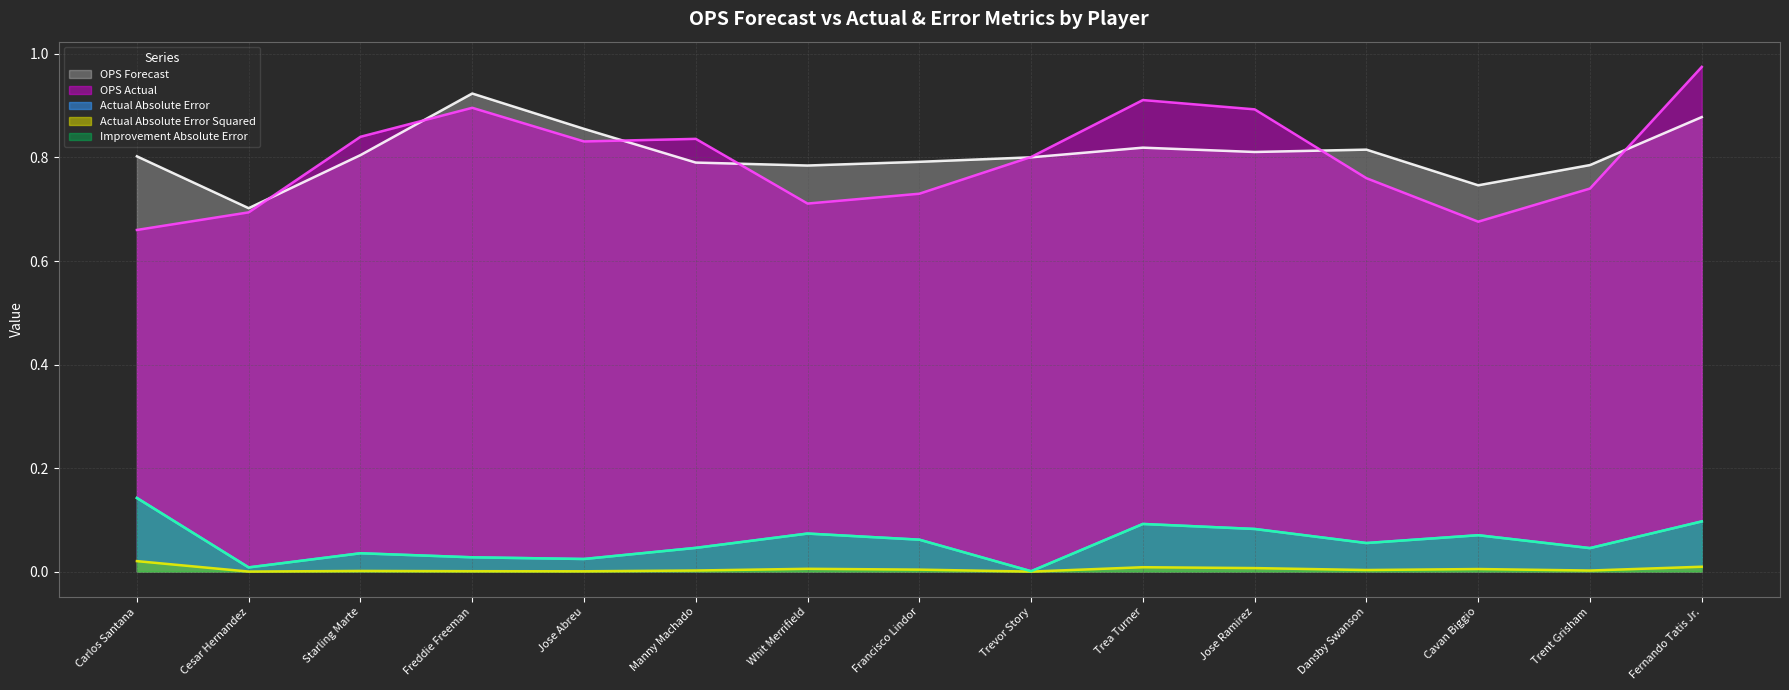

True or false: Actual Absolute Error and on_base_plus_slg cross at least once.

False